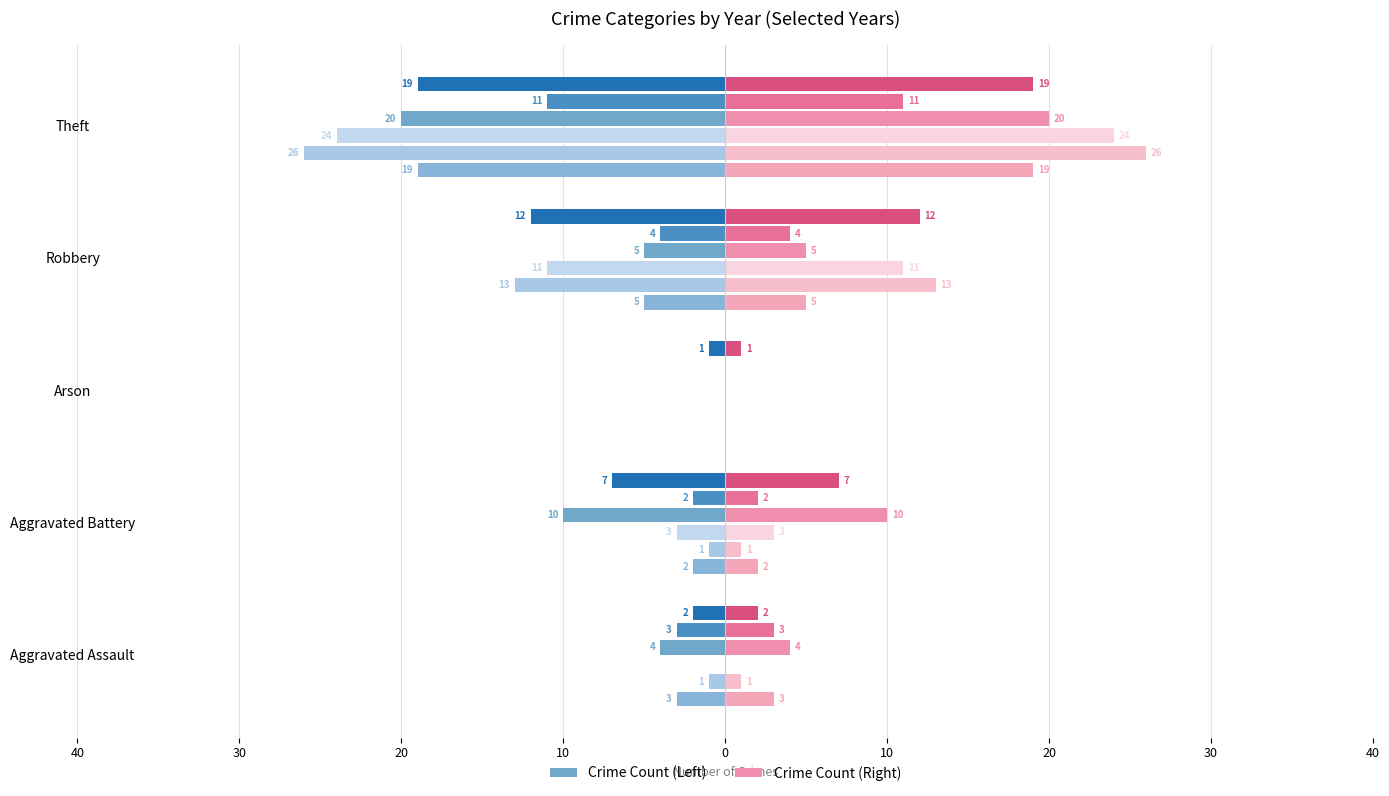

What is the difference between the maximum and minimum values in the 2022 series?

18